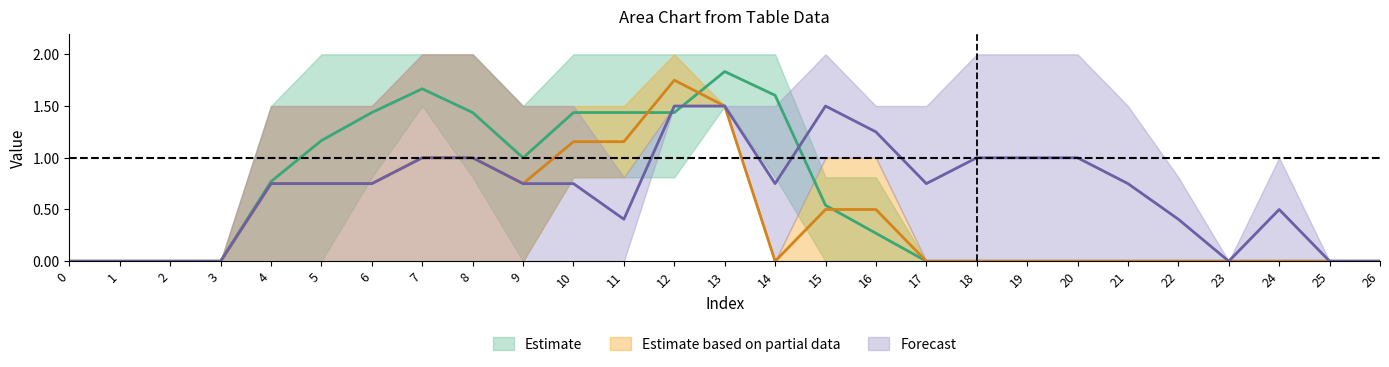

True or false: col_15 and col_7 intersect in this chart.

False